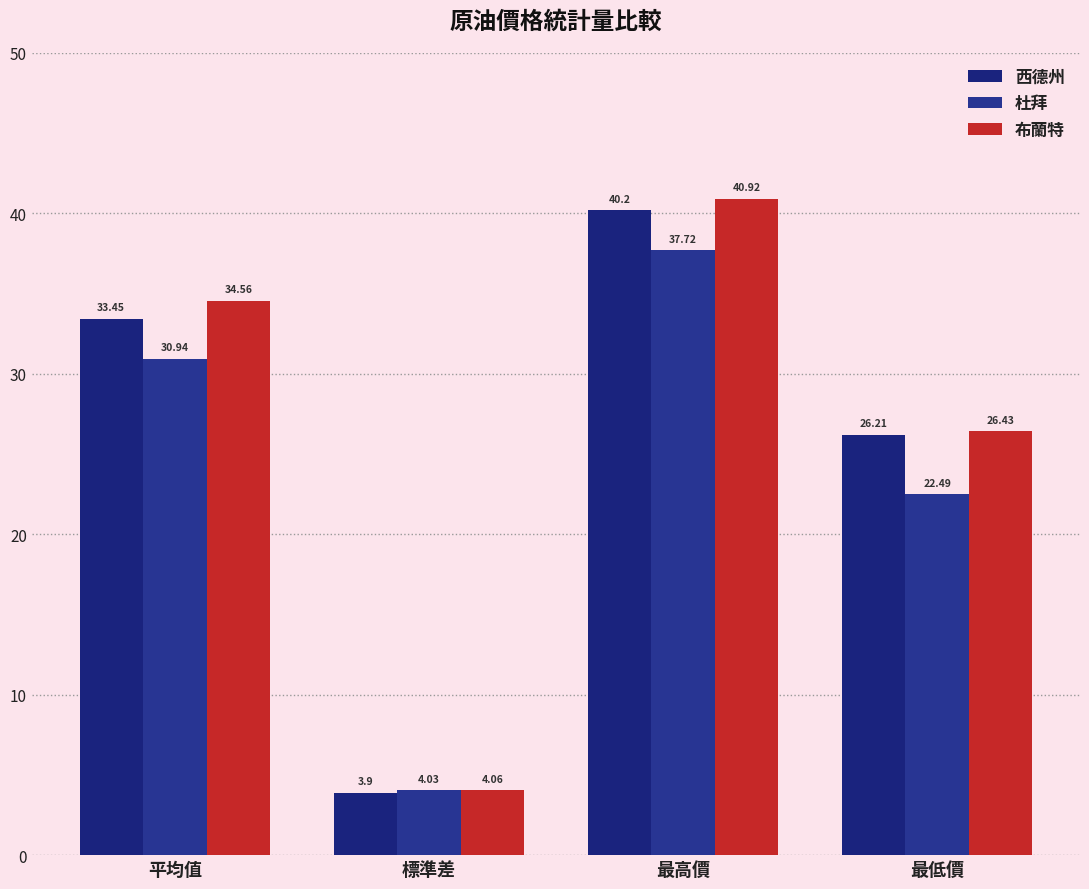

List the labels in order of 布蘭特 value, smallest first.

標準差, 最低價, 平均值, 最高價